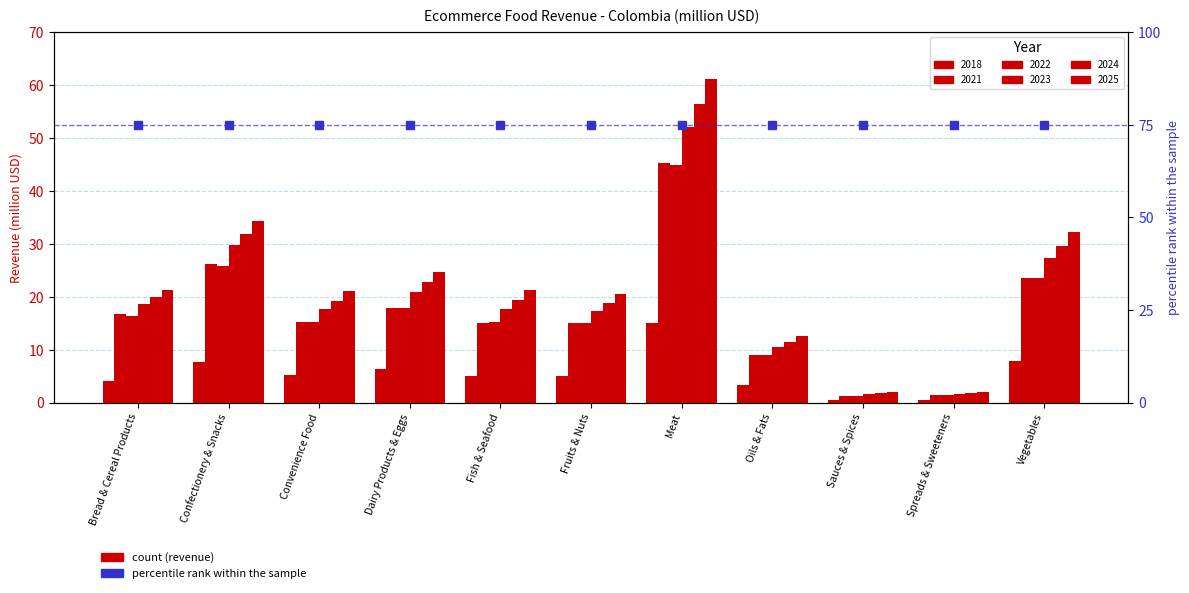

What is the difference between the 2018 values at Vegetables and Meat?

7.2